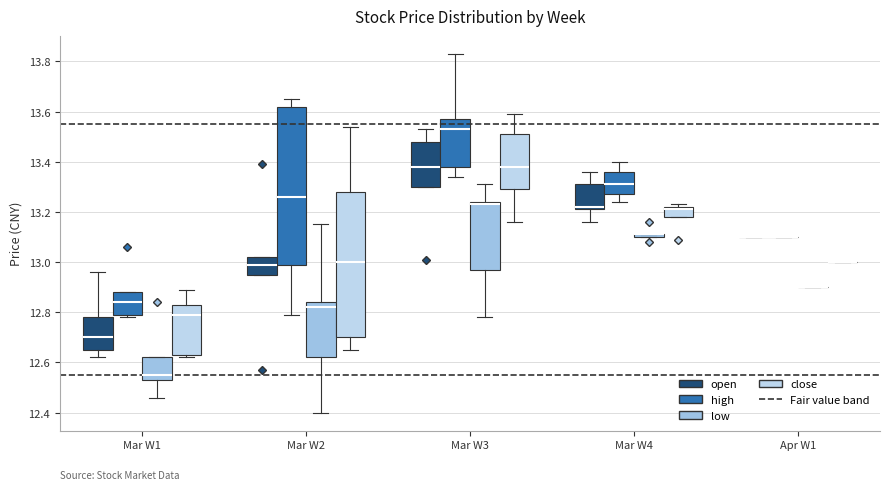

Comparing the boxes themselves (not the whiskers), which one is the tallest?

Mar W2 (high)